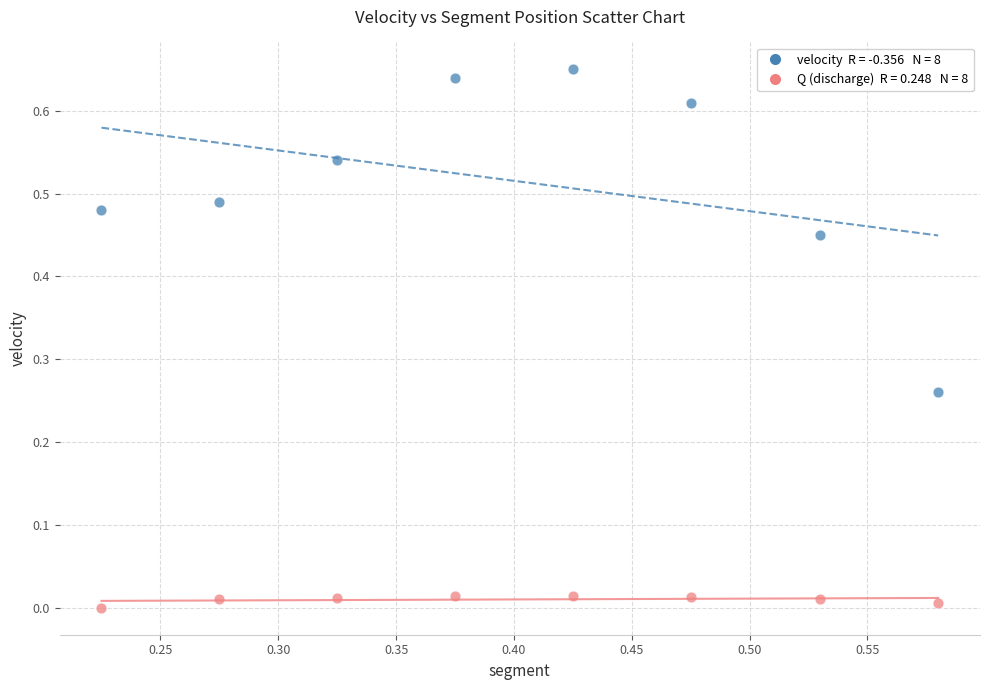

Across all data points, what is the range of X values (max minus min)?

0.4